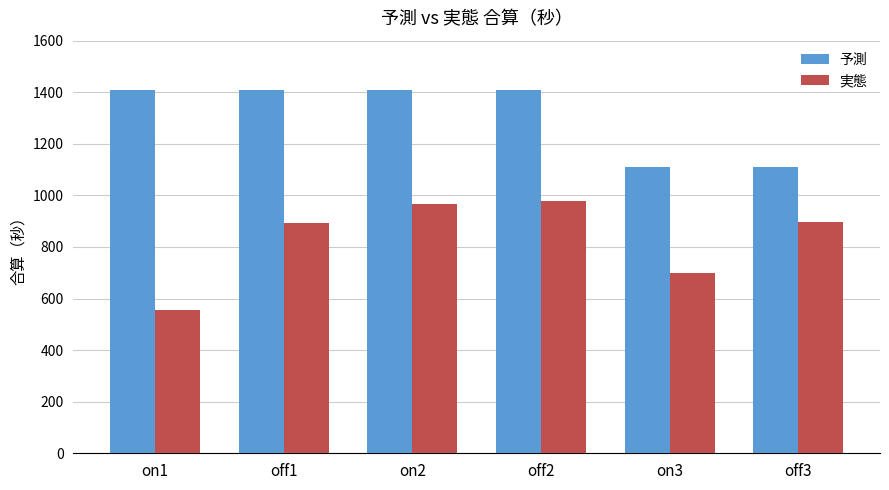

Which series has the largest range (max minus min)?

実態